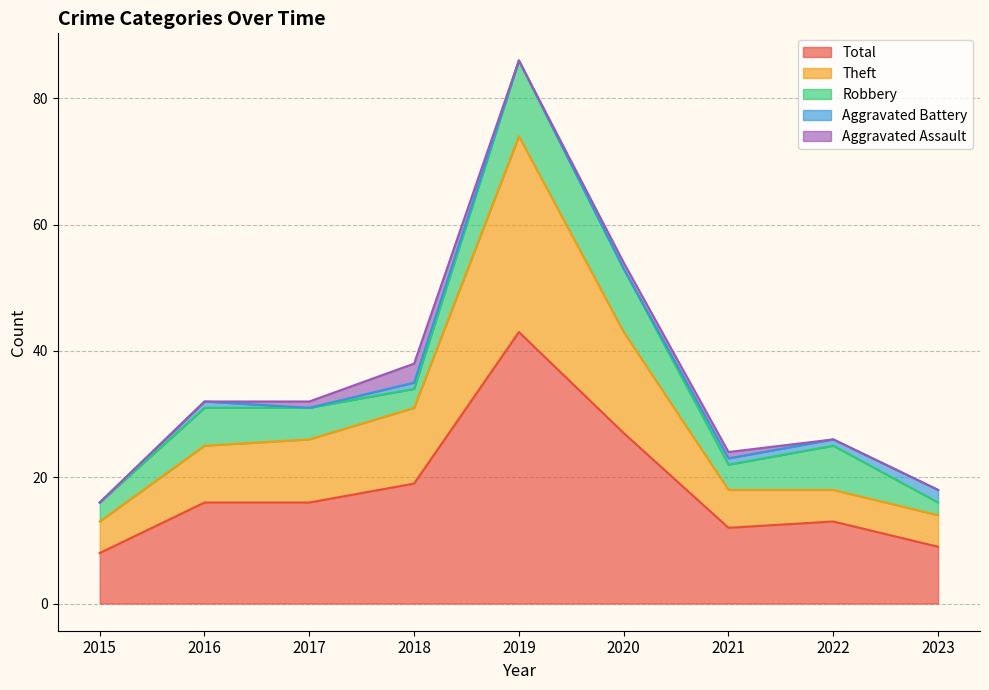

How many Aggravated Assault values are between 0 and 1?

8